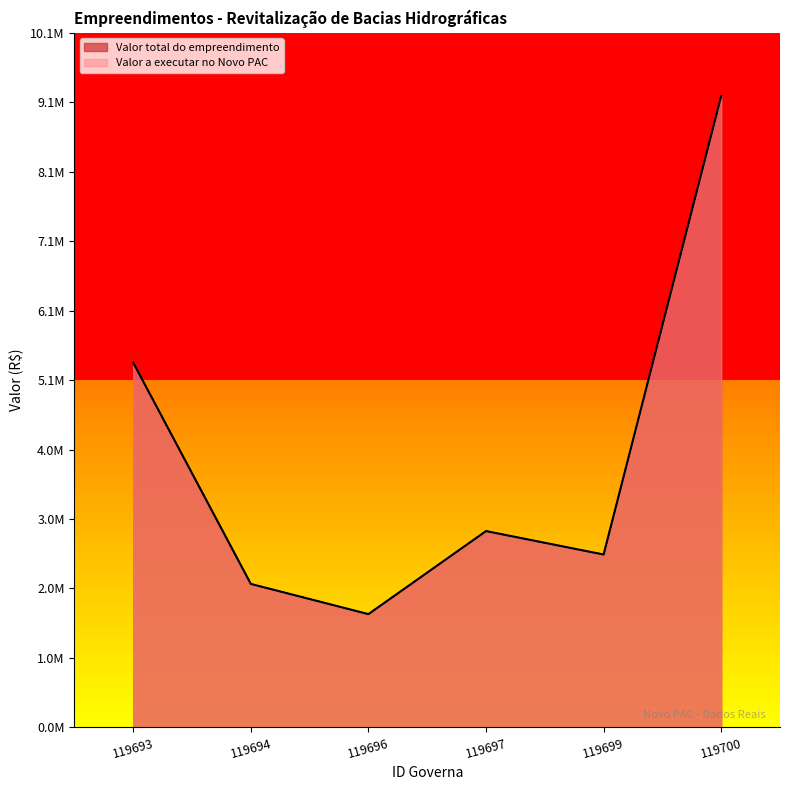

The Valor total do empreendimento series shows 2090000.0 at 119694. True or false?

True